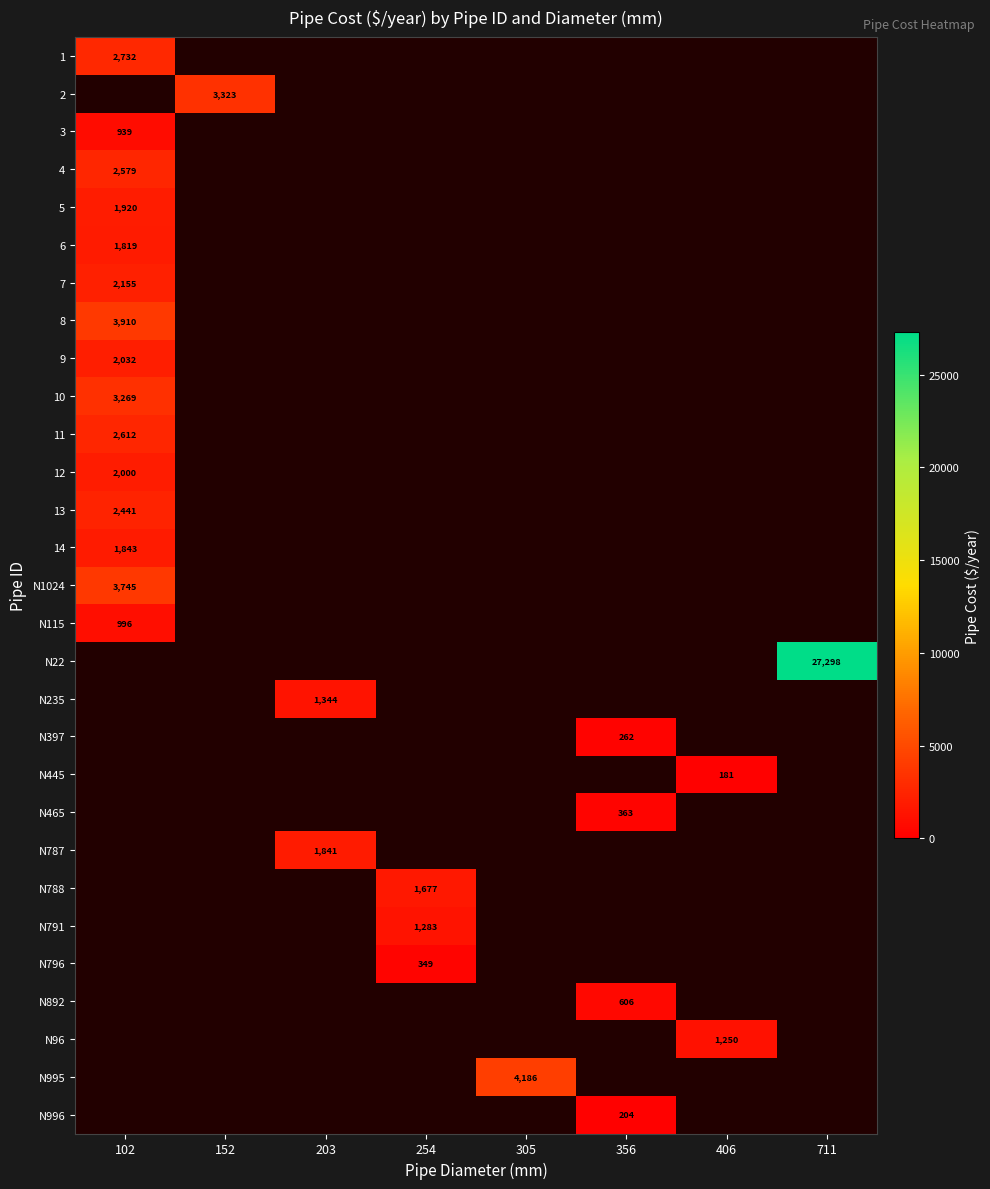

Is the value of N996 at 356 greater than the value of N796 at 152?

No